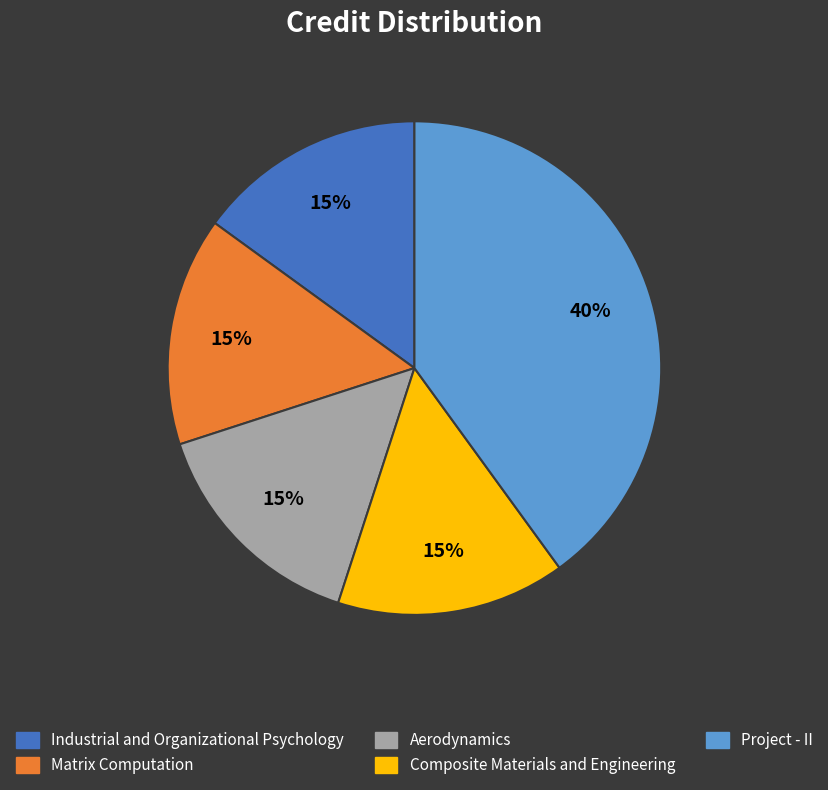

Combined, do Aerodynamics and Industrial and Organizational Psychology account for over 50%?

No